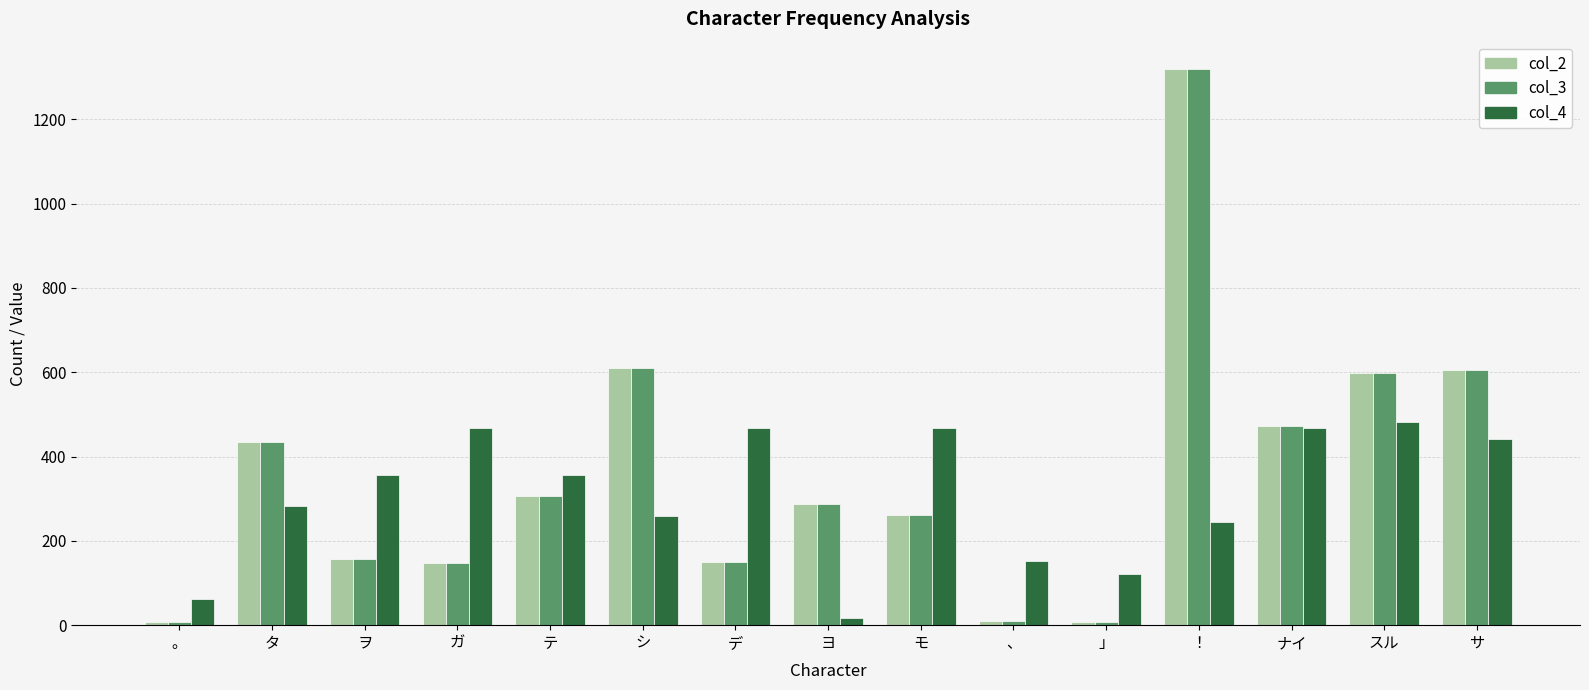

The col_4 series shows 662 at サ. True or false?

False